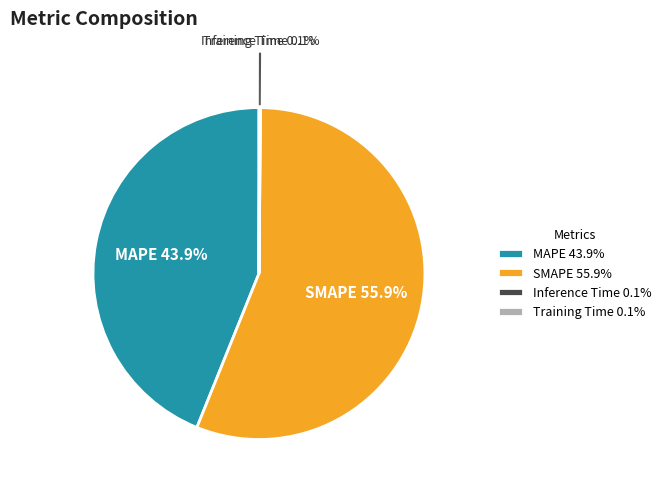

What percentage is NOT represented by MAPE?

56.1%